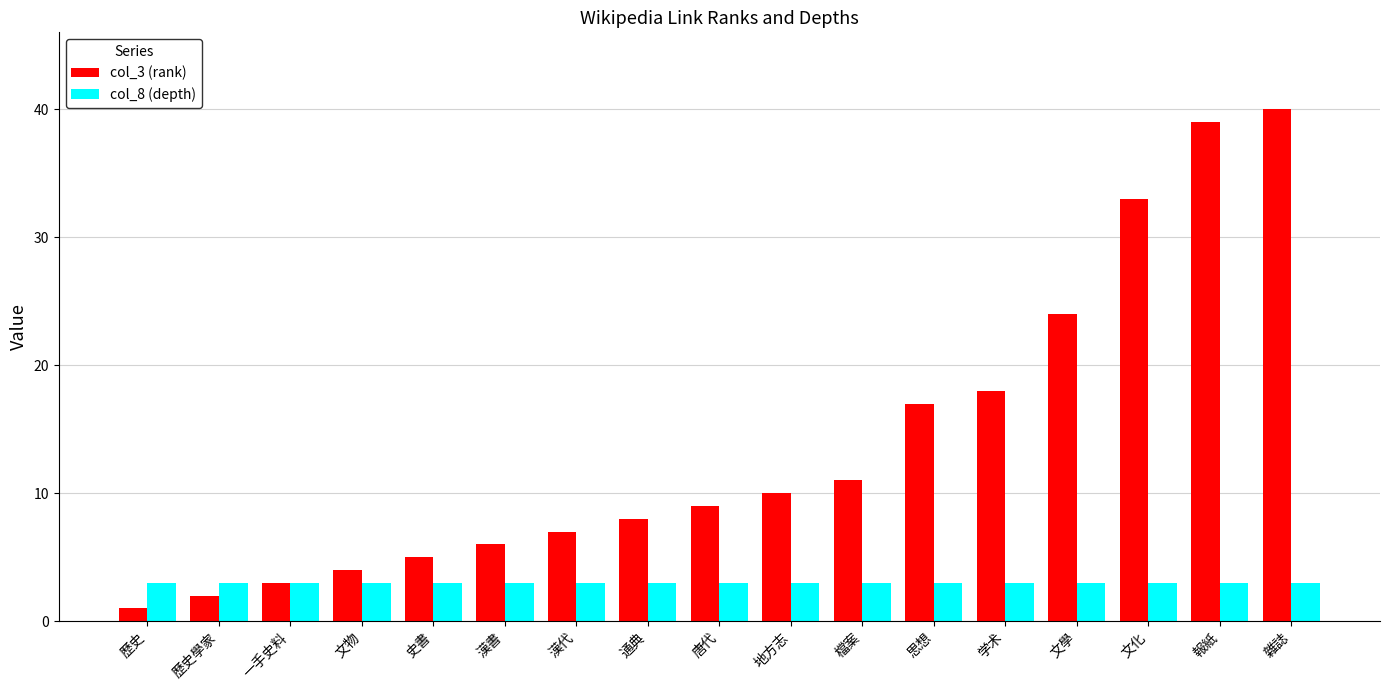

What is the difference between the maximum and minimum values in the col_3 (rank) series?

39